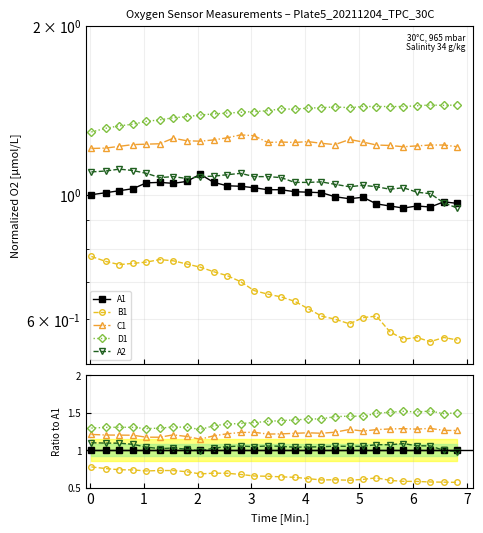

What is the maximum value for C1?

1.3